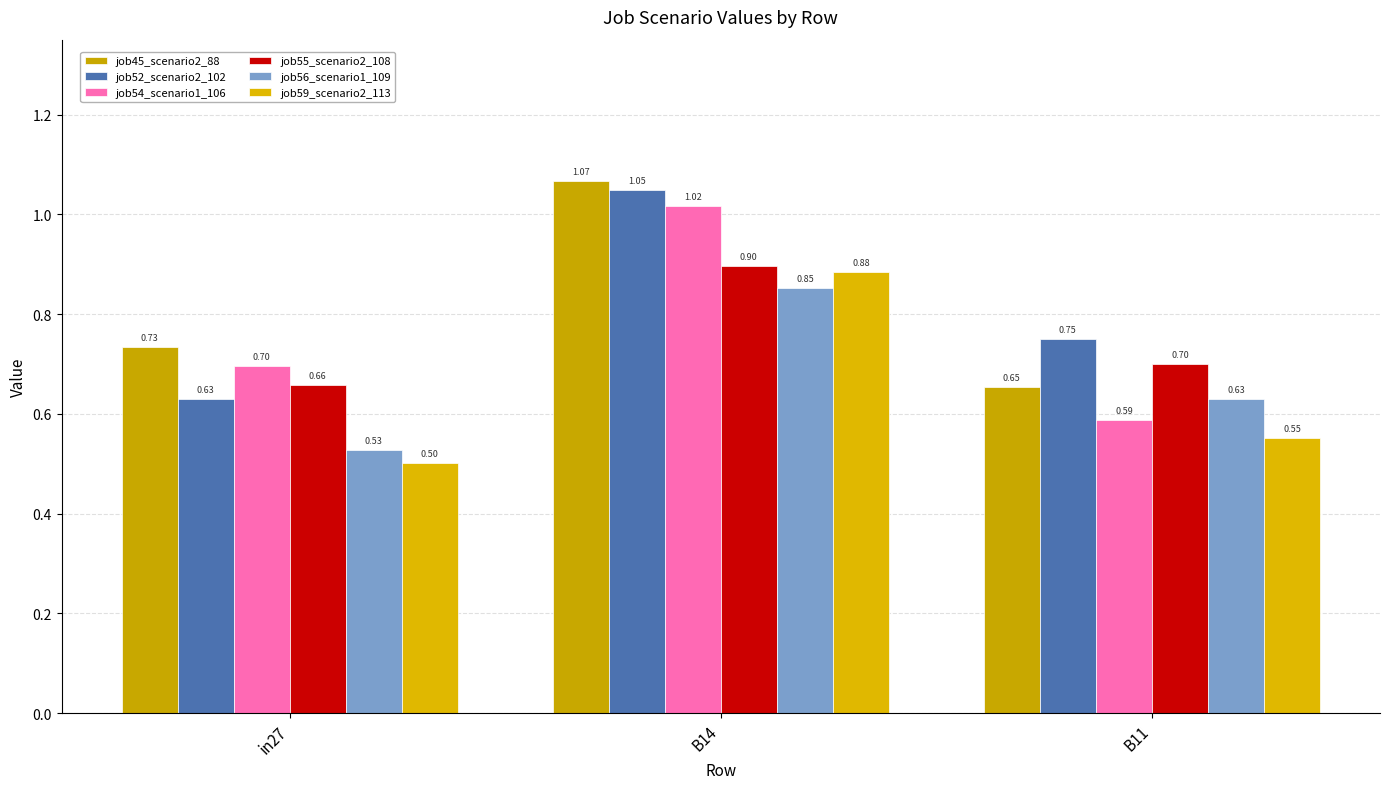

Between B14 and B11, which series saw the biggest shift?

job54_scenario1_106